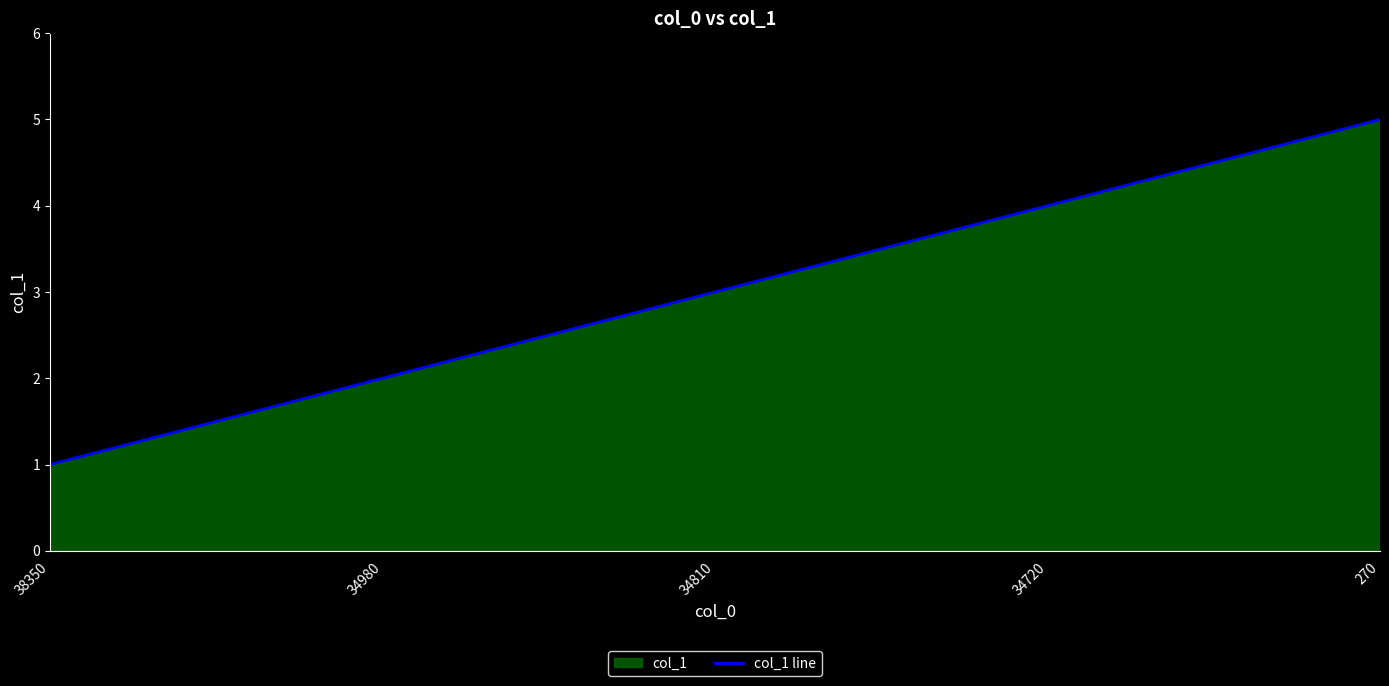

Read the value at 34810.

3